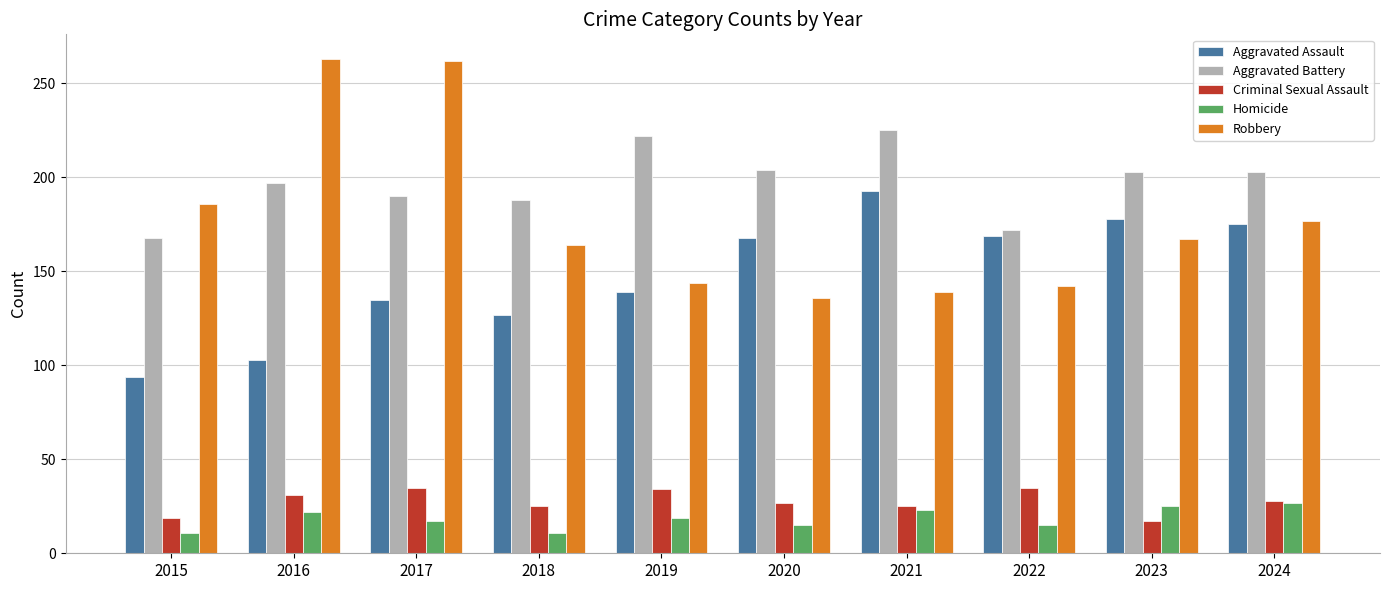

What is the minimum value shown in the chart?

11